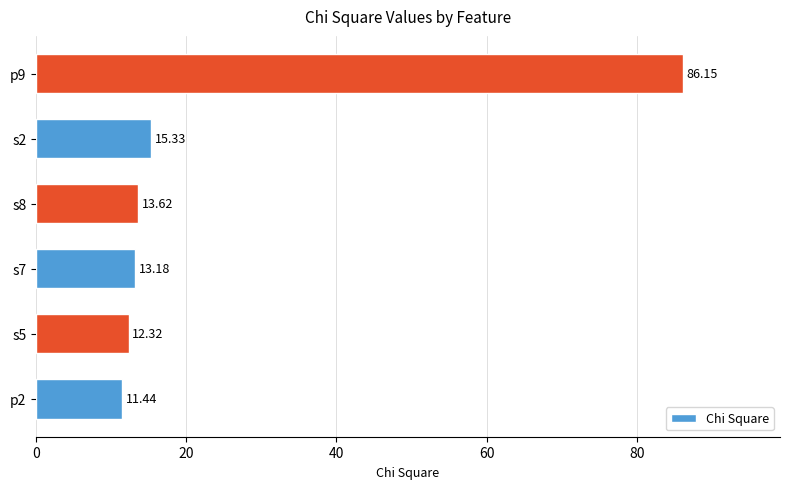

List the labels in order of value, largest first.

p9, s2, s8, s7, s5, p2